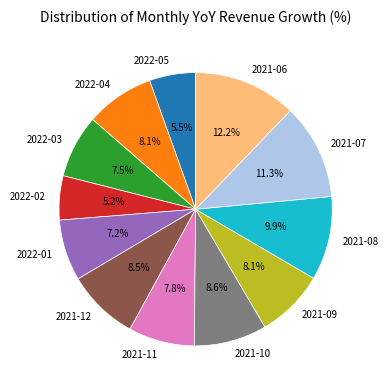

Approximately how many times larger is the value at 2022-03 compared to 2021-06?

0.6